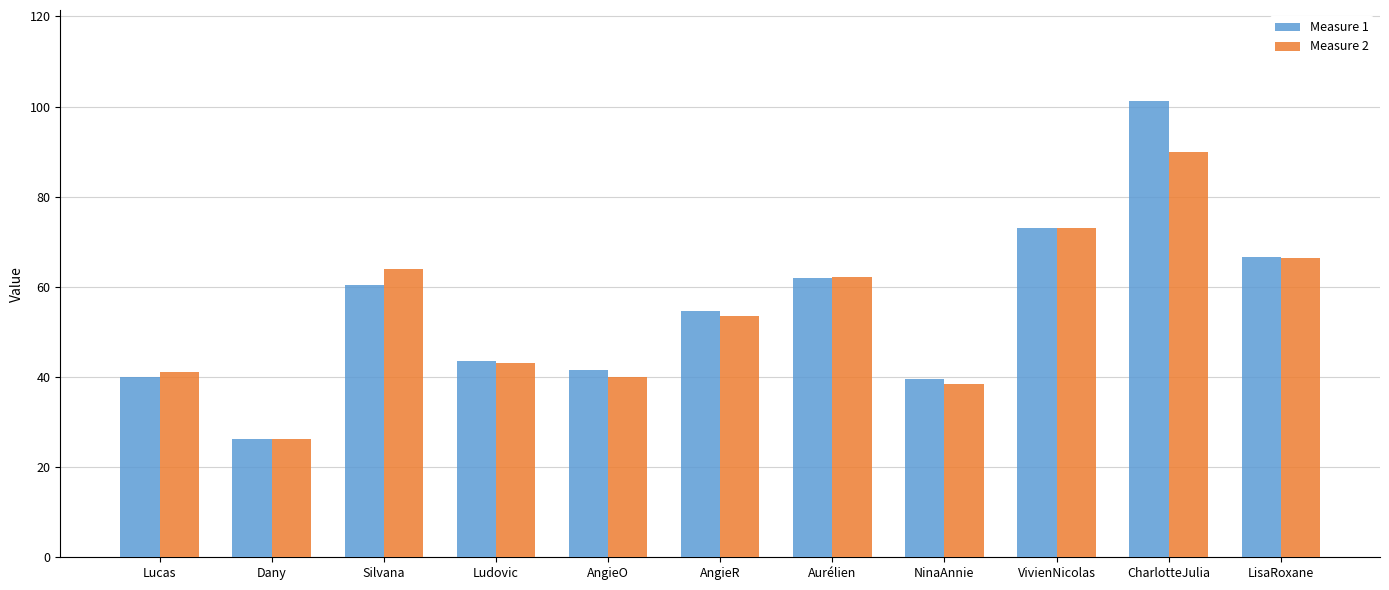

Which series changed the most between Ludovic and AngieO?

Measure 2